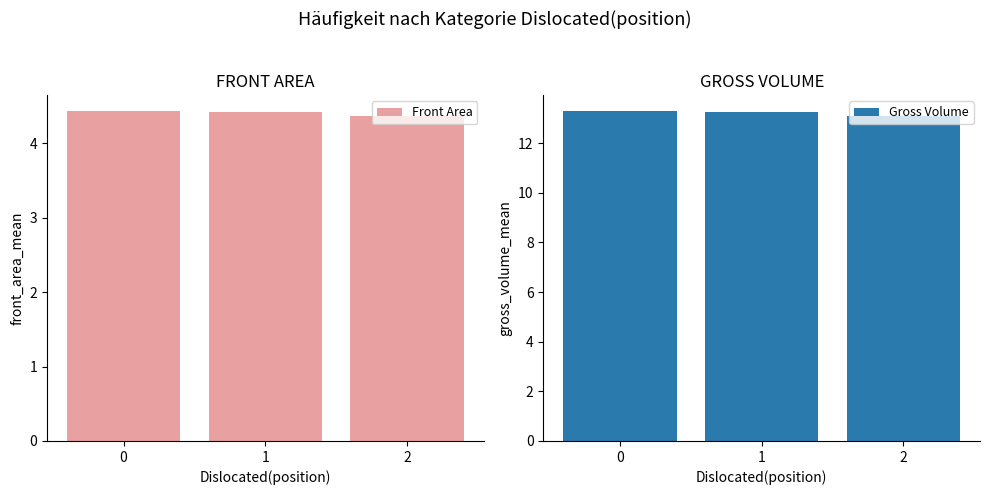

Reading right to left, transcribe all the data shown in this chart.

Front Area: 2=4.4	1=4.4	0=4.4
Gross Volume: 2=13.1	1=13.3	0=13.3